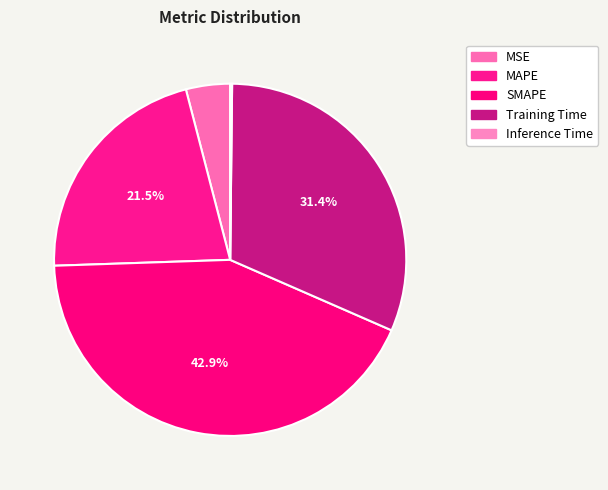

Combined, what portion of the pie is MSE and Inference Time?

4.2%